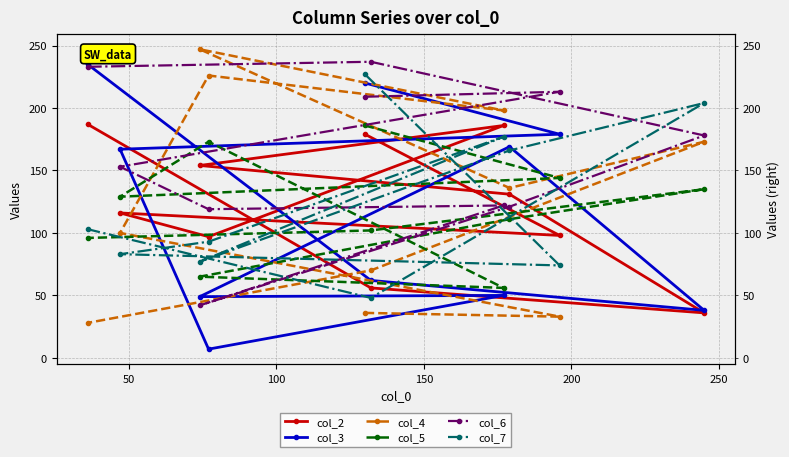

What is the difference between the second highest and minimum values in the col_7 series?

156